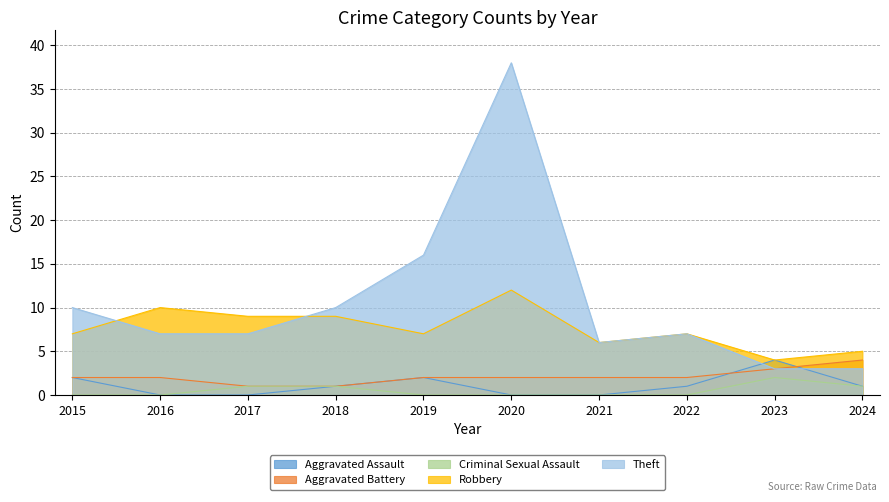

Which series has the largest range (max minus min)?

Theft